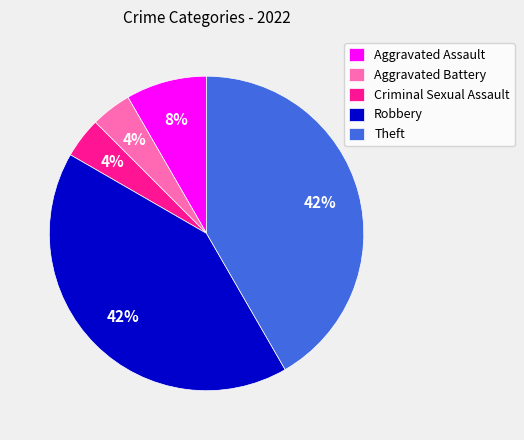

Between Robbery and Criminal Sexual Assault, which is larger?

Robbery